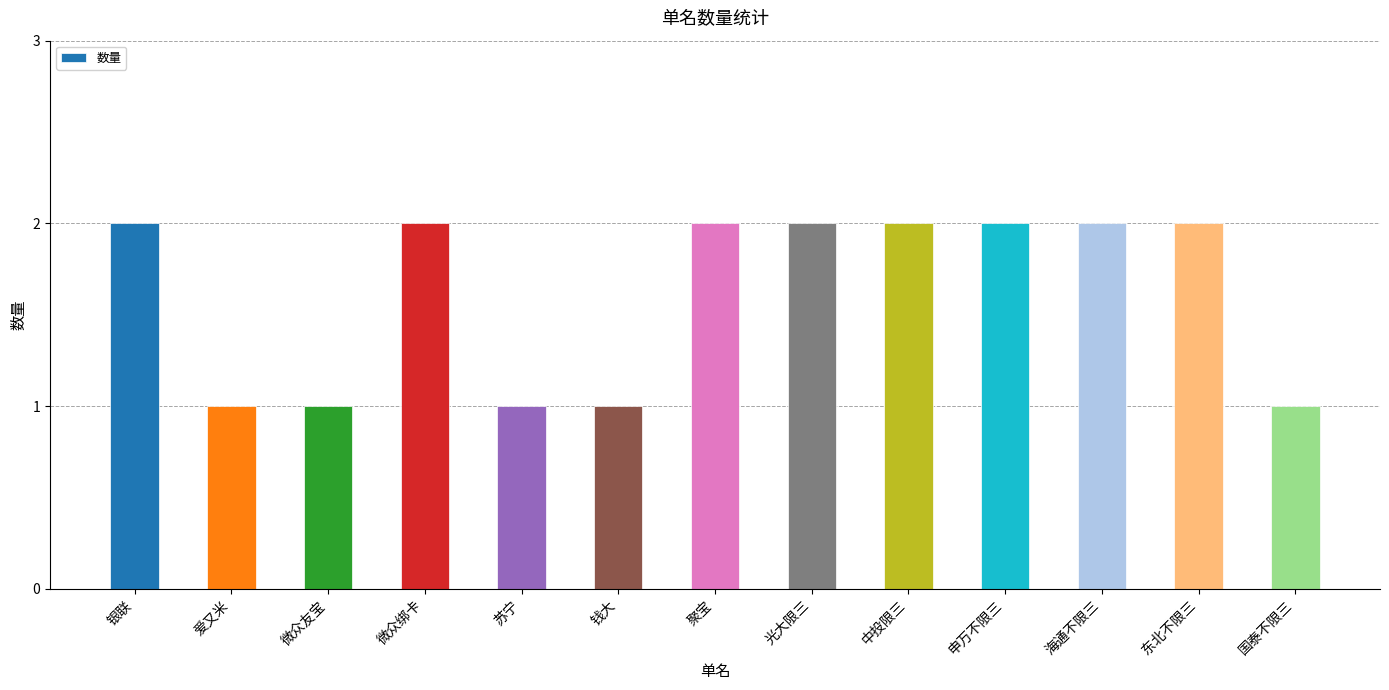

The chart shows a value of 2 at 聚宝. True or false?

True